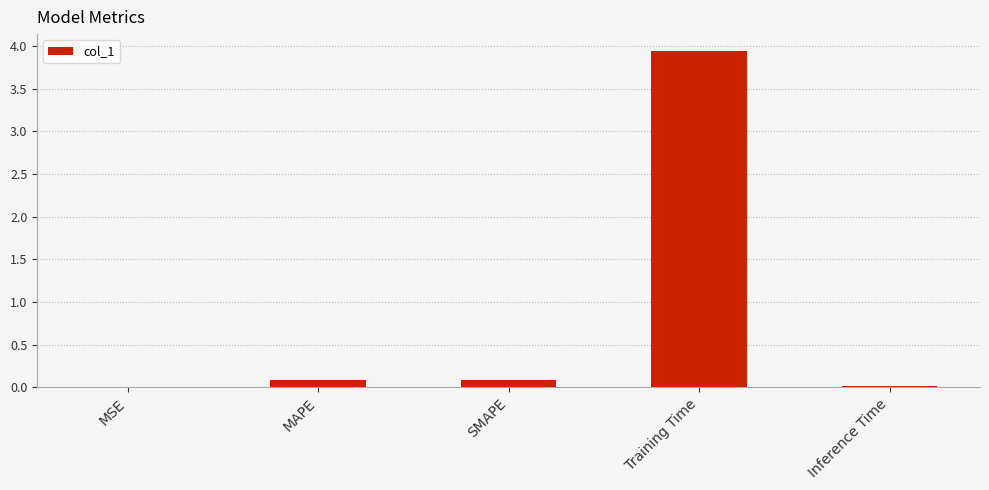

At which category does the chart reach its peak across all series?

Training Time